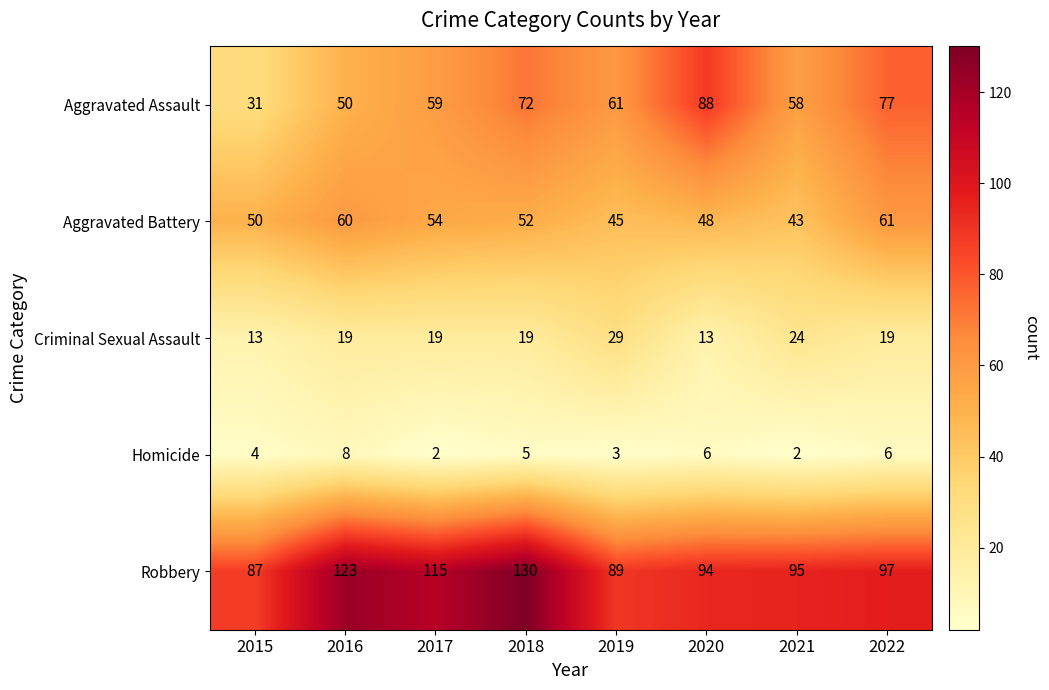

What is the difference between the second highest and second lowest values in the Criminal Sexual Assault series?

11